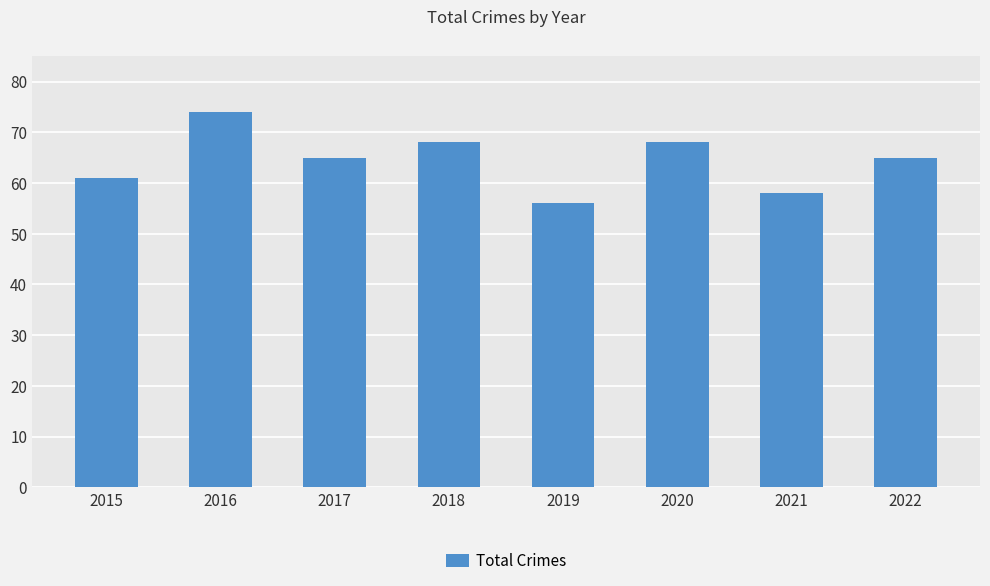

The value at 2015 is 84. True or false?

False